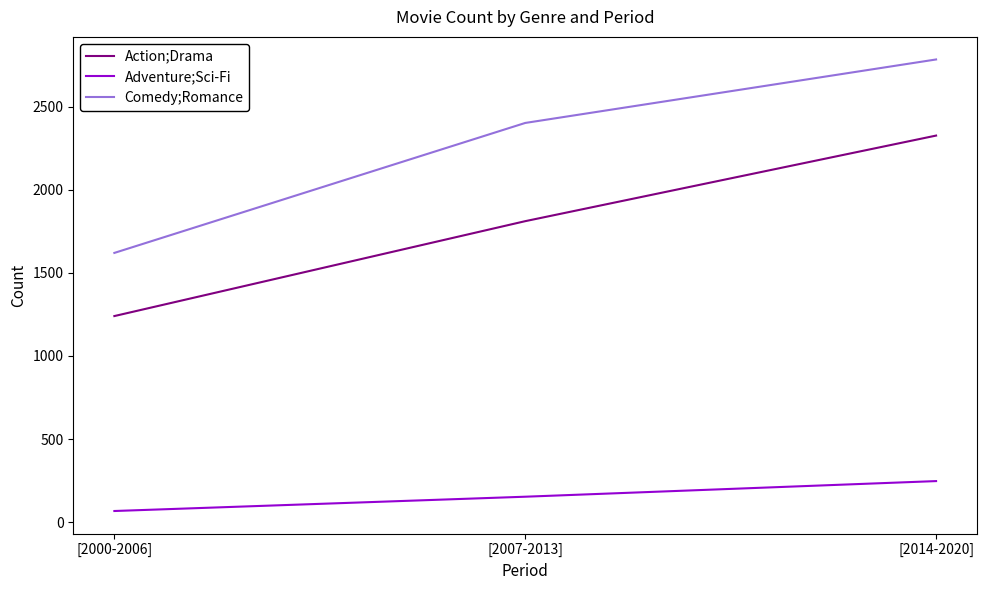

At how many categories does at least one series exceed 2700?

1